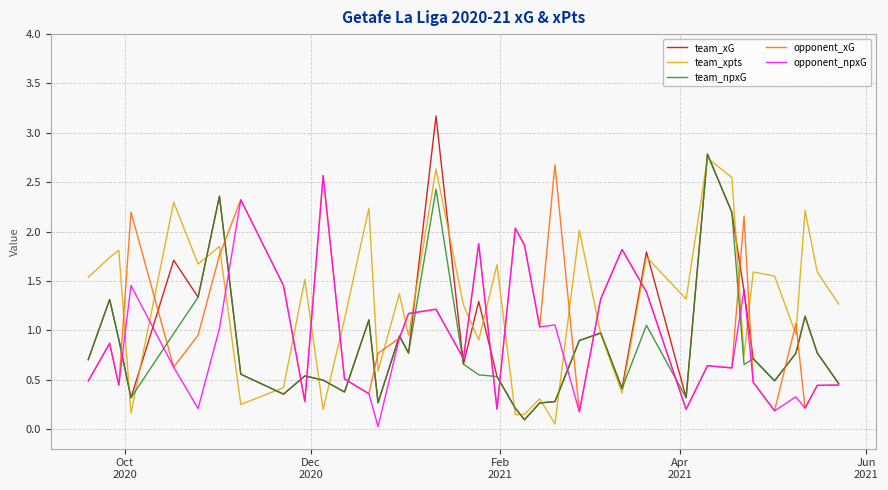

Which series has the widest spread of values?

team_xG